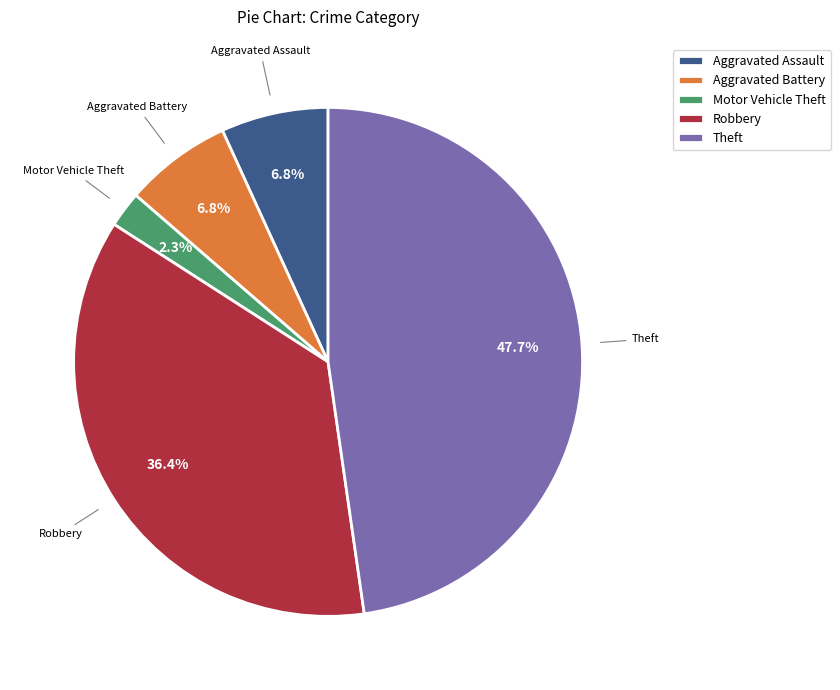

How many slices are in this pie chart?

5